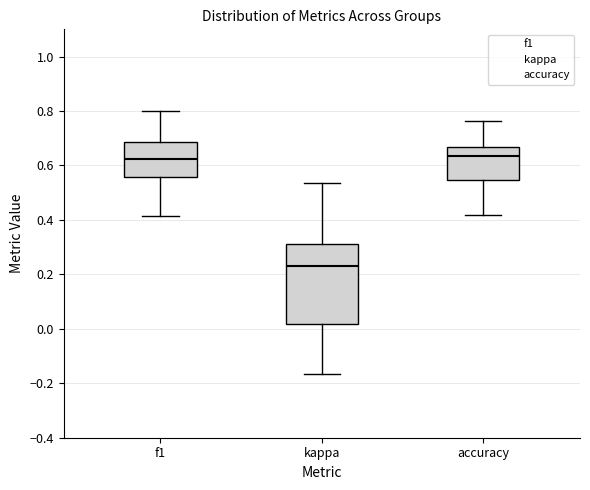

Reading left to right, read every box against the y-axis: the position of its median line, the range the box covers, and the ends of its whiskers. The values are not printed on the chart, so give them approximately, as read against the axis.

f1: median 0.62, box 0.56 to 0.68, whiskers 0.42 to 0.80
kappa: median 0.22, box 0.02 to 0.32, whiskers -0.16 to 0.54
accuracy: median 0.64, box 0.54 to 0.66, whiskers 0.42 to 0.76